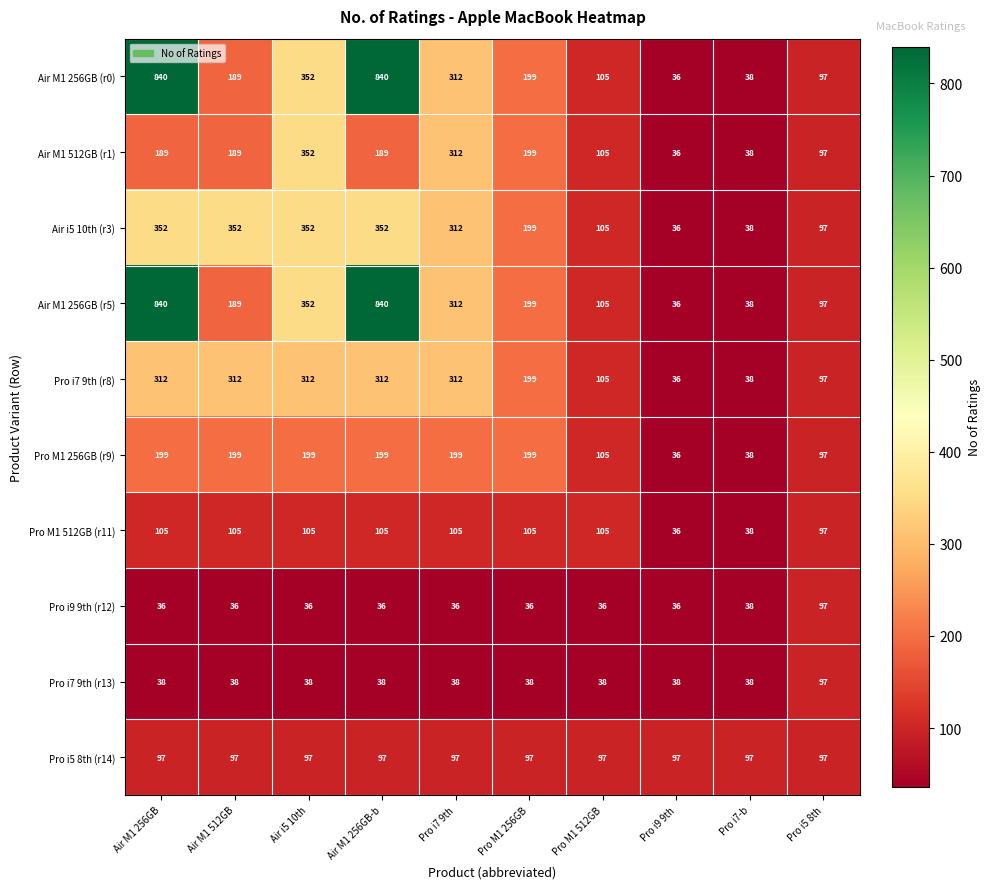

Between Air M1 512GB and Pro i5 8th, which series saw the biggest shift?

Air i5 10th (r3)